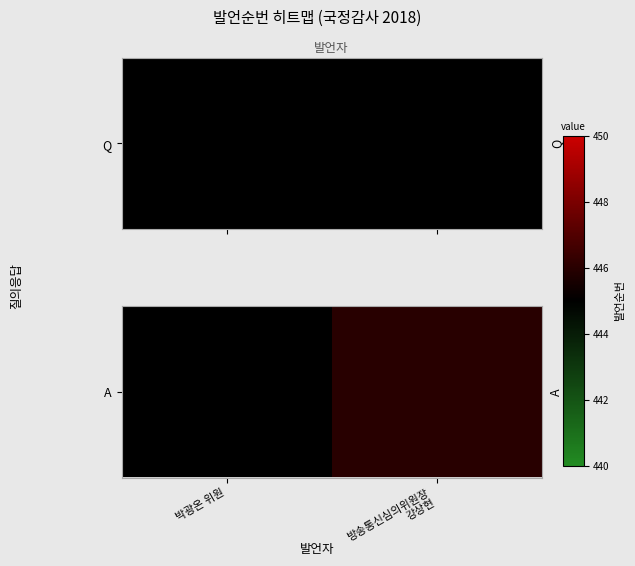

Reading left to right, what are all the values shown in this chart?

445	446